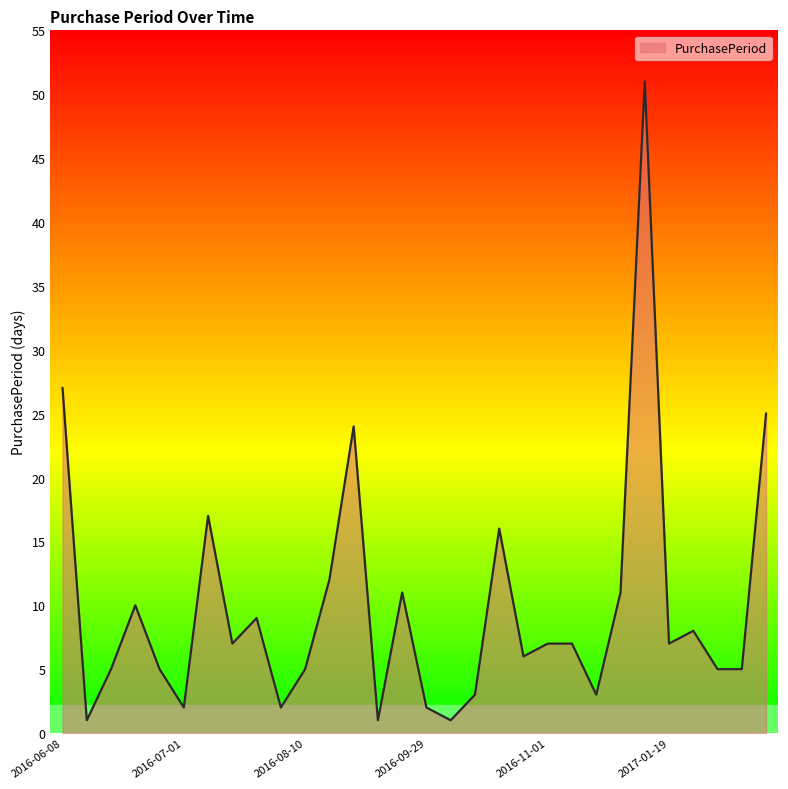

What is the difference between the second highest and minimum values?

26